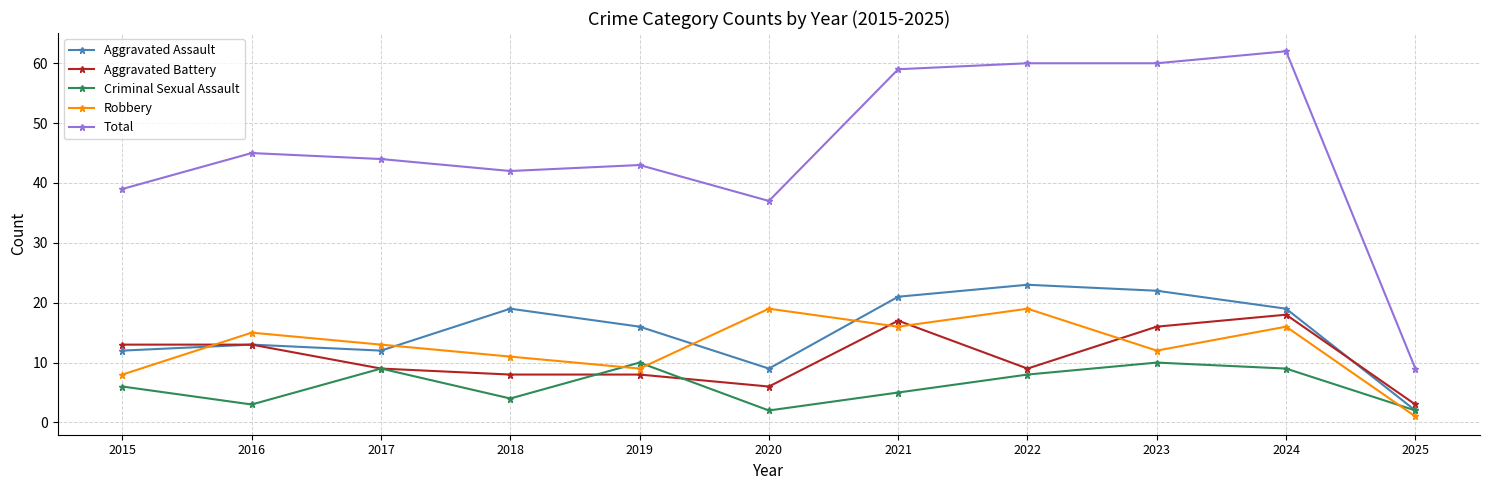

Reading left to right, what are all the values shown in this chart?

Aggravated Assault: 12	13	12	19	16	9	21	23	22	19	2
Aggravated Battery: 13	13	9	8	8	6	17	9	16	18	3
Criminal Sexual Assault: 6	3	9	4	10	2	5	8	10	9	2
Robbery: 8	15	13	11	9	19	16	19	12	16	1
Total: 39	45	44	42	43	37	59	60	60	62	9